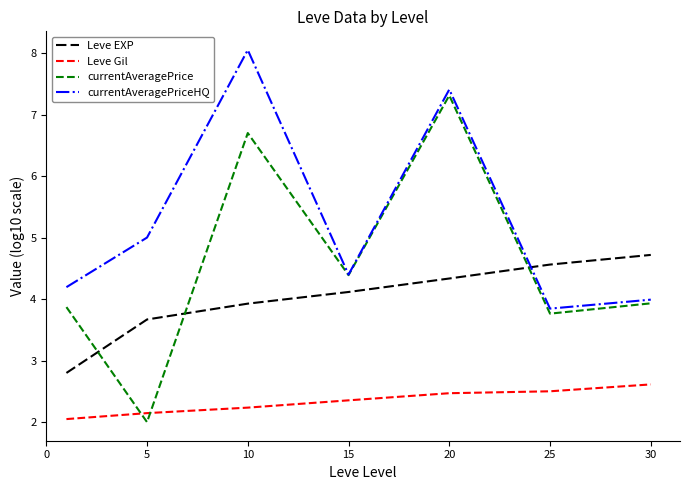

Which series ends up on top after the final intersection of currentAveragePriceHQ and Leve EXP?

Leve EXP